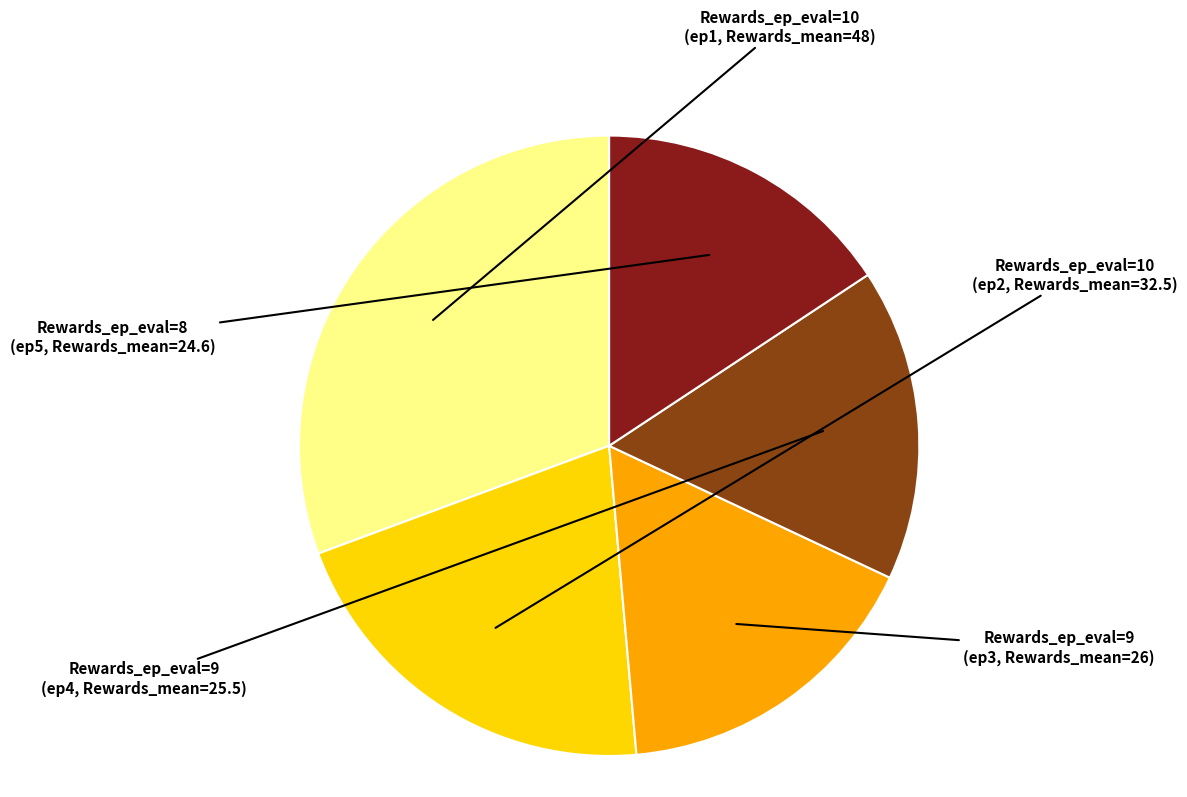

How many slices are in this pie chart?

5